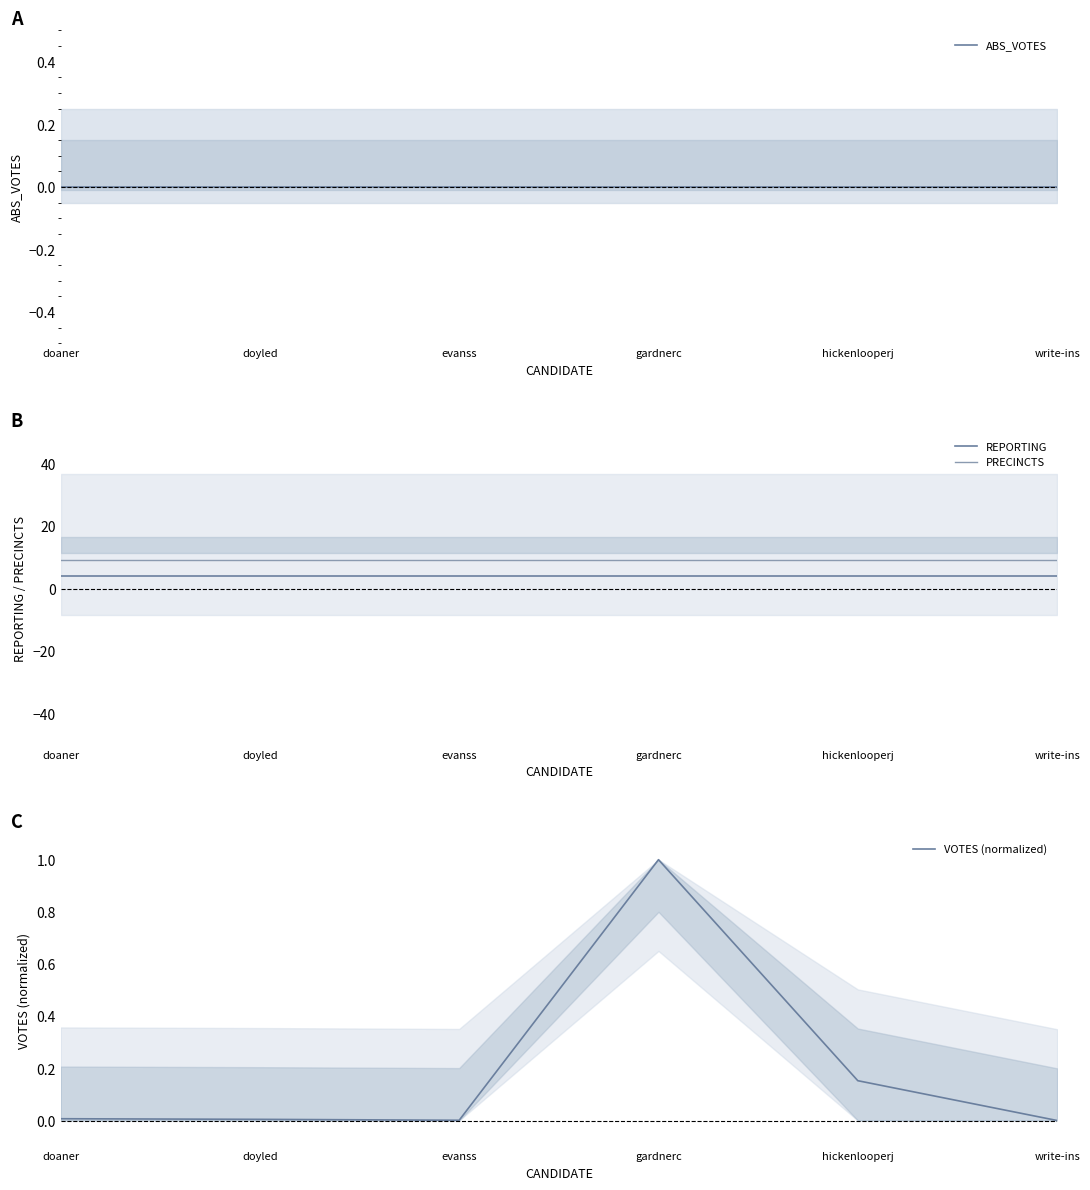

Reading right to left, transcribe all the data shown in this chart.

ABS_VOTES: write-ins=0.0	hickenlooperj=0.0	gardnerc=0.0	evanss=0.0	doyled=0.0	doaner=0.0
REPORTING: write-ins=4.0	hickenlooperj=4.0	gardnerc=4.0	evanss=4.0	doyled=4.0	doaner=4.0
PRECINCTS: write-ins=9.0	hickenlooperj=9.0	gardnerc=9.0	evanss=9.0	doyled=9.0	doaner=9.0
VOTES (normalized): write-ins=0.0	hickenlooperj=0.2	gardnerc=1.0	evanss=0.0	doyled=0.0	doaner=0.0